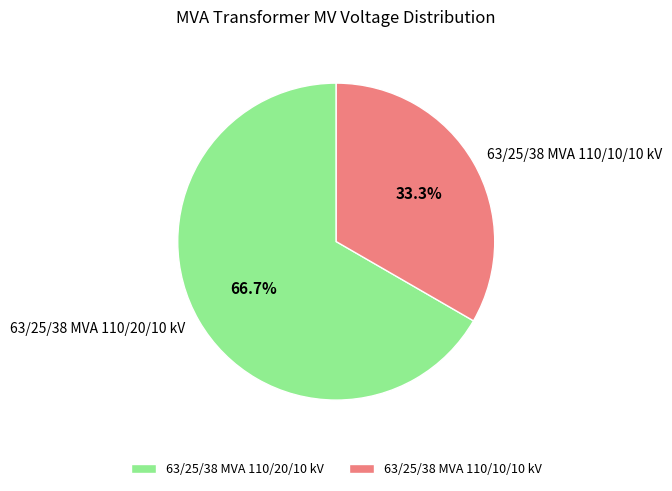

What percentage do 63/25/38 MVA 110/10/10 kV and 63/25/38 MVA 110/20/10 kV together represent?

100.0%